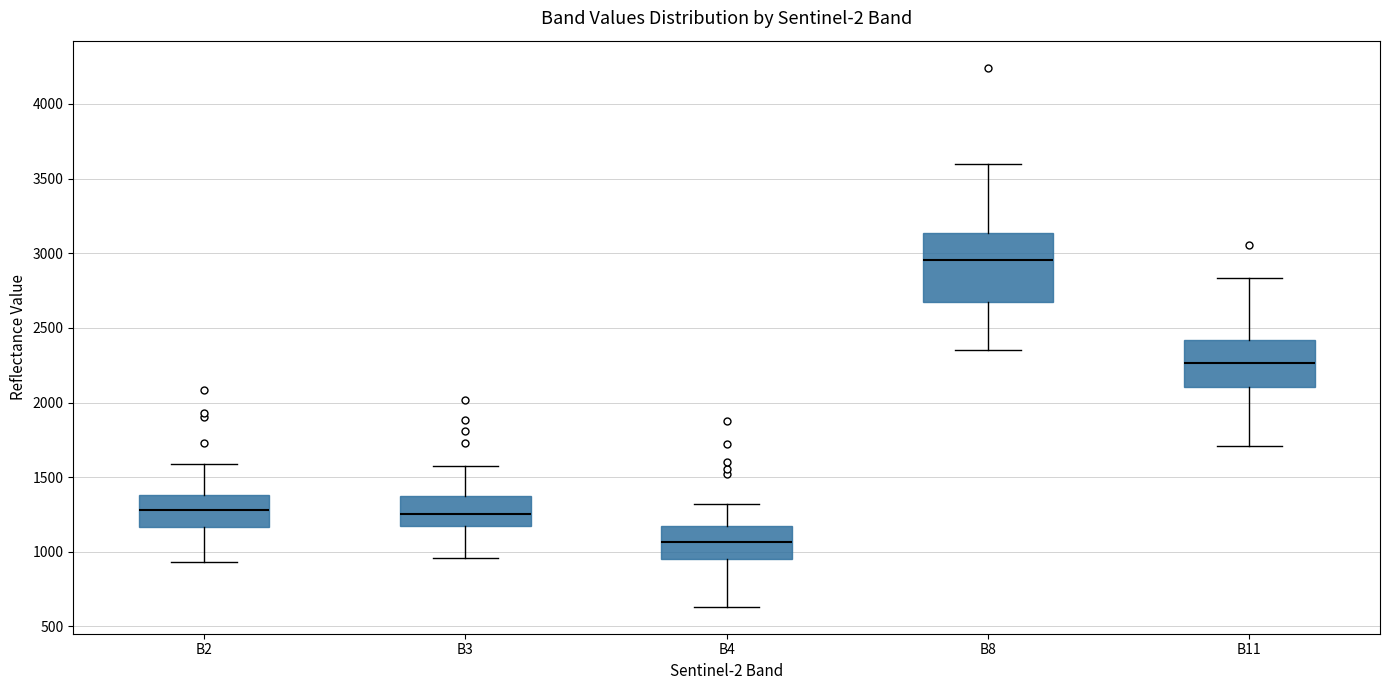

Where does the lower whisker of the box for B3 end on the y-axis? The values are not printed on the chart, so give them approximately, as read against the axis.

950